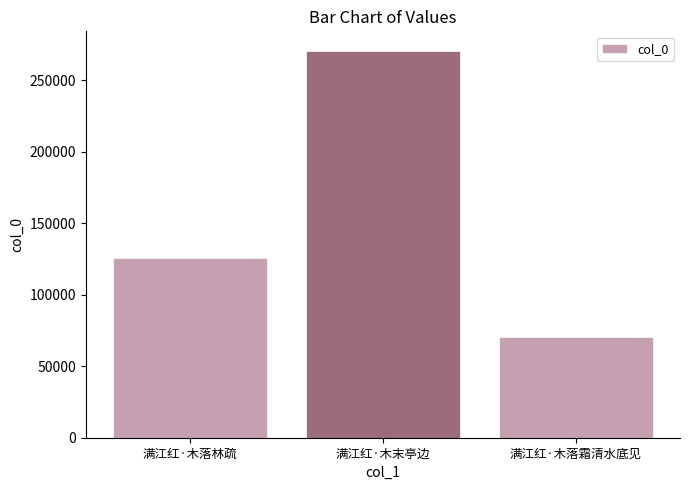

Rank the categories by value from highest to lowest.

满江红·木末亭边, 满江红·木落林疏, 满江红·木落霜清水底见